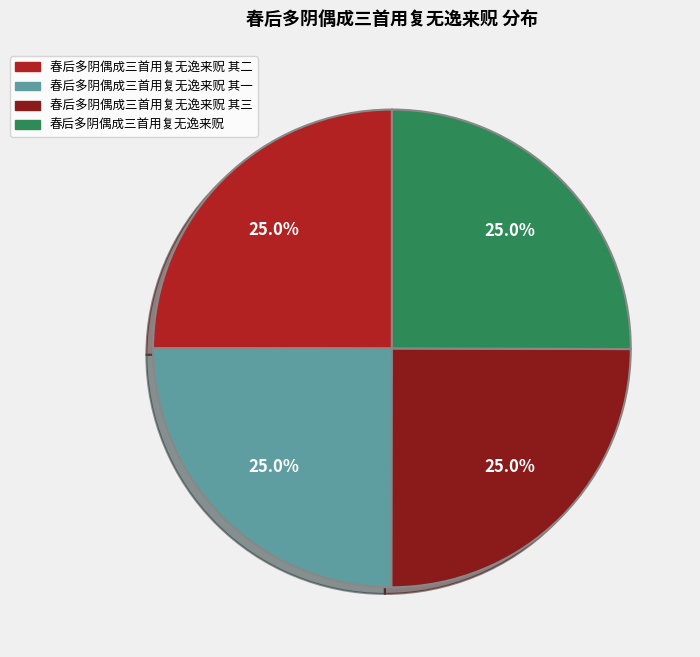

Is there any slice that represents more than half of the pie?

No